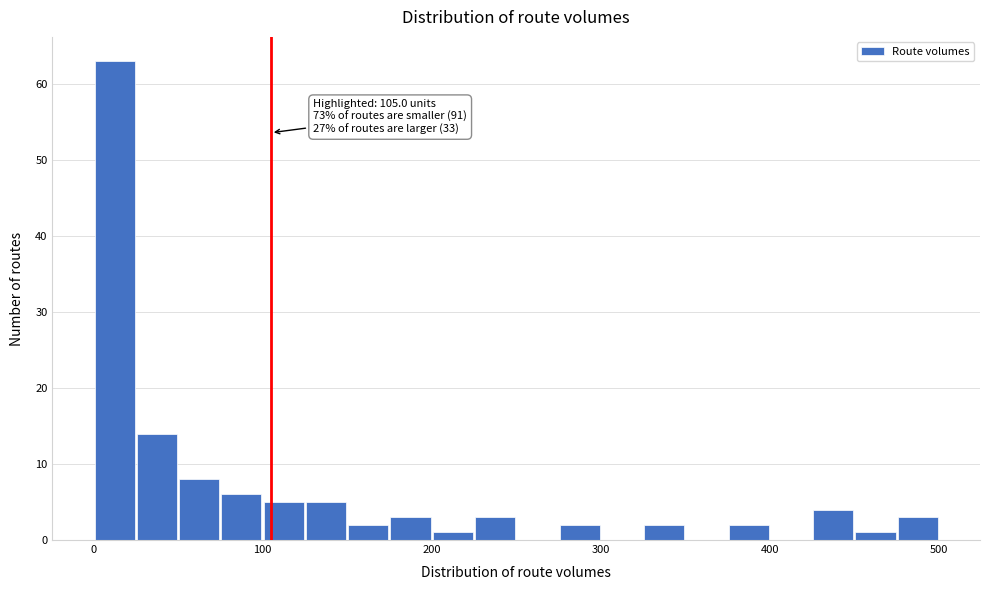

Read against the x-axis, roughly where is the centre of the tallest bar?

10